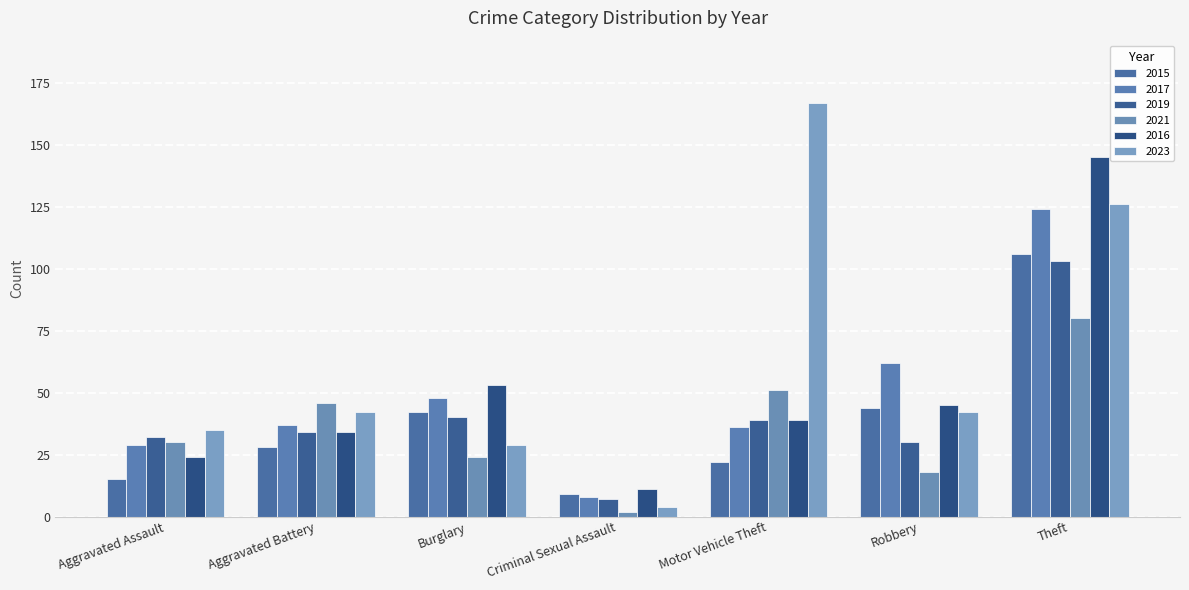

List the series in order of their peak value, lowest first.

2021, 2019, 2015, 2017, 2016, 2023